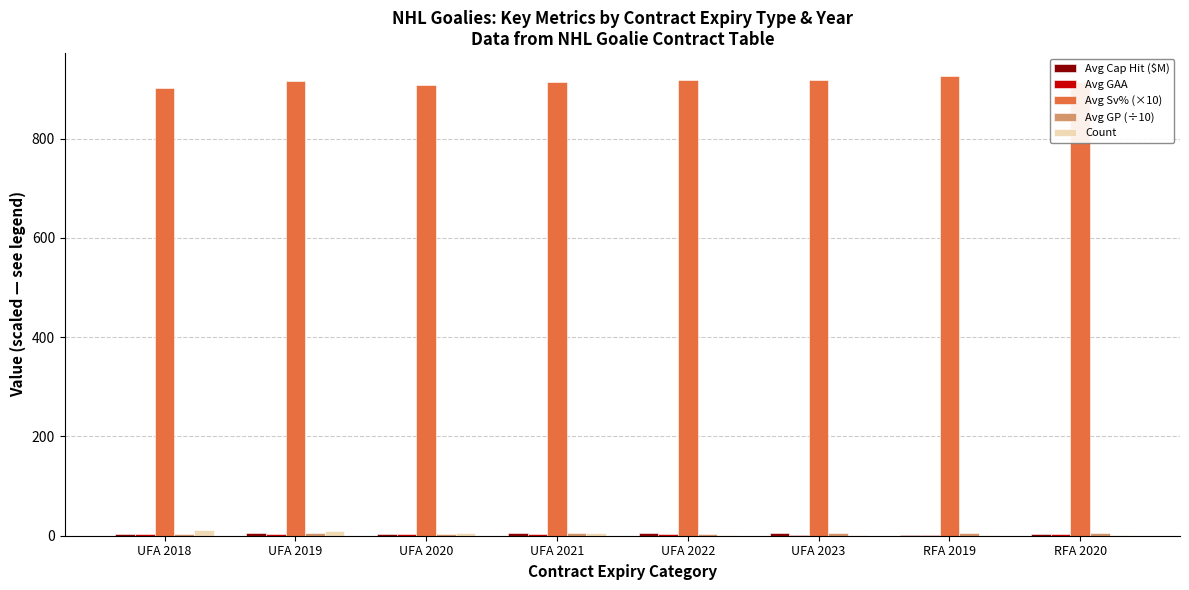

Which series has the largest total across all categories?

Avg Sv% (×10)